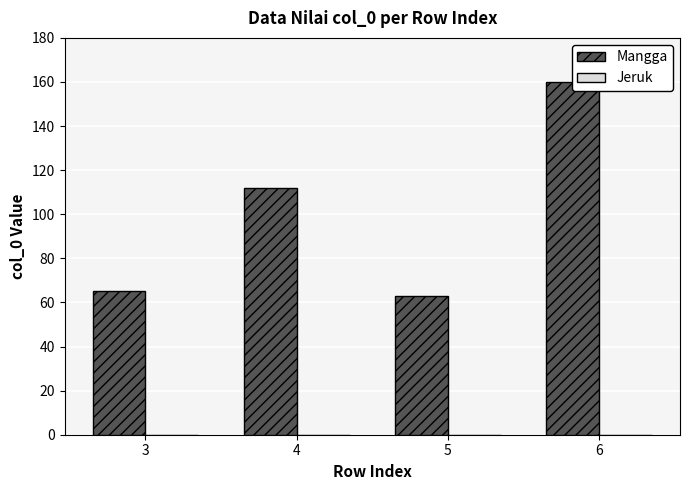

Reading left to right, transcribe all the data shown in this chart.

Mangga: 3=65	4=112	5=63	6=160
Jeruk: 3=0	4=0	5=0	6=0